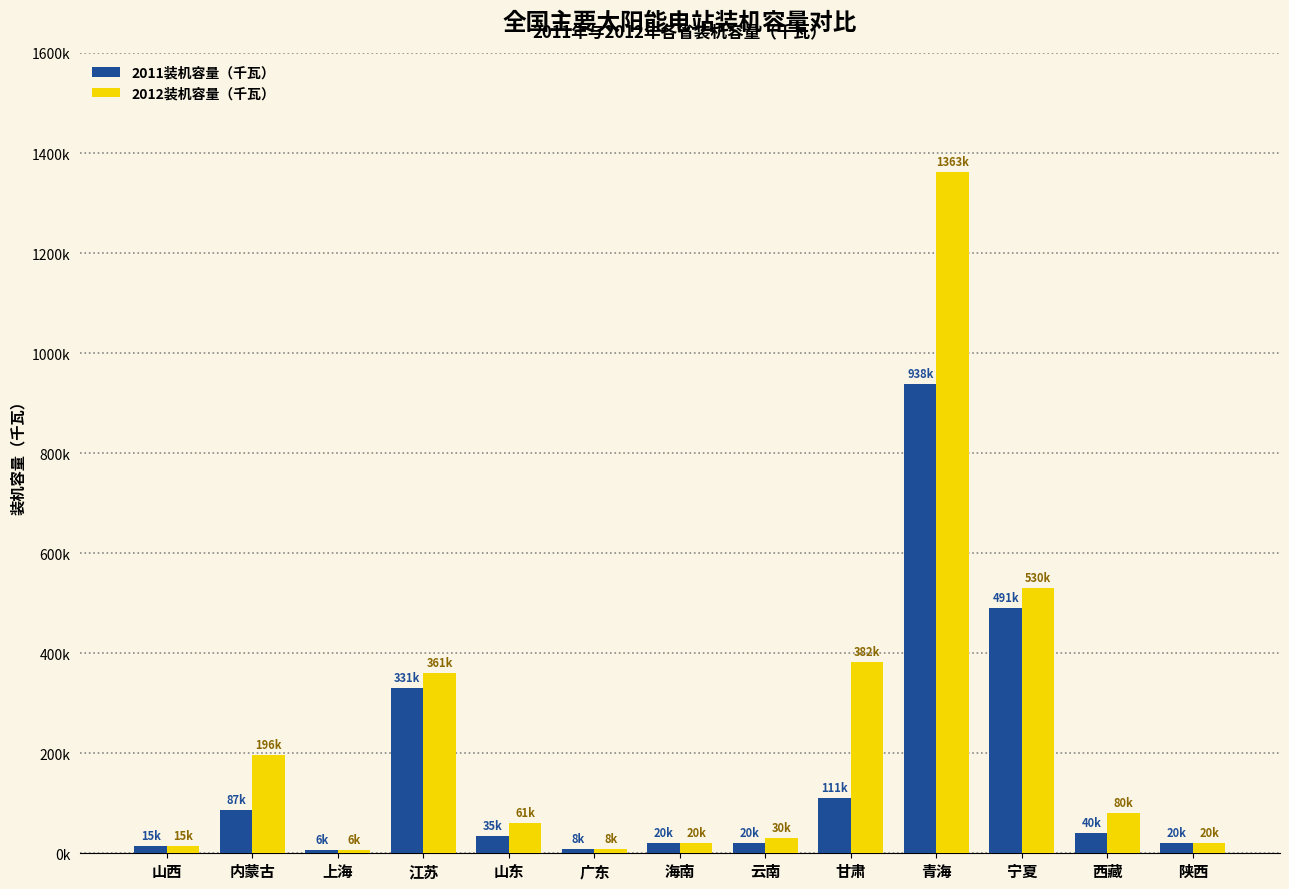

Is the value of 2011装机容量（千瓦） at 云南 greater than the value of 2012装机容量（千瓦） at 宁夏?

No